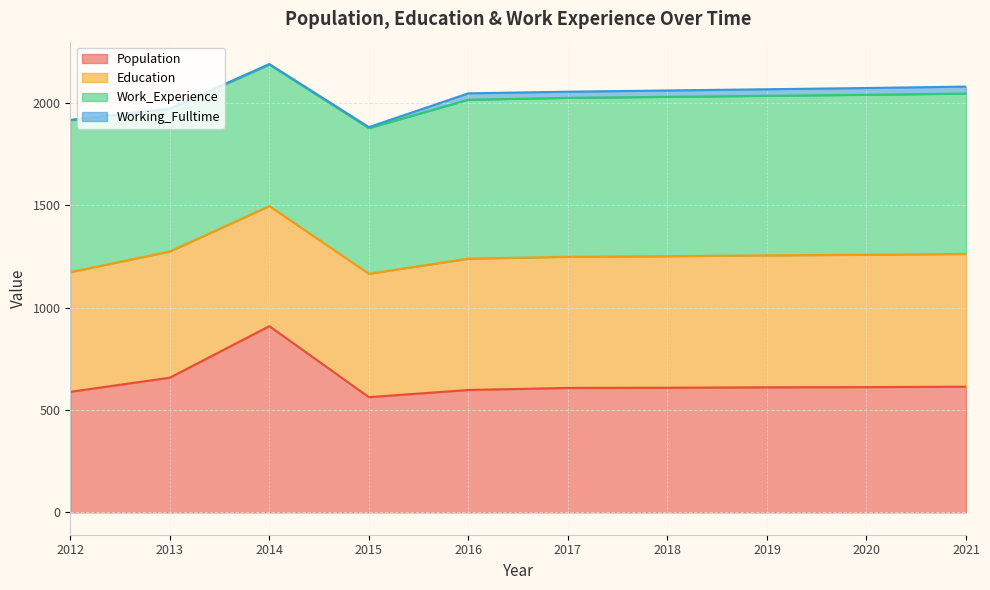

Rank the series at 2012 from highest to lowest value.

Work_Experience, Population, Education, Working_Fulltime